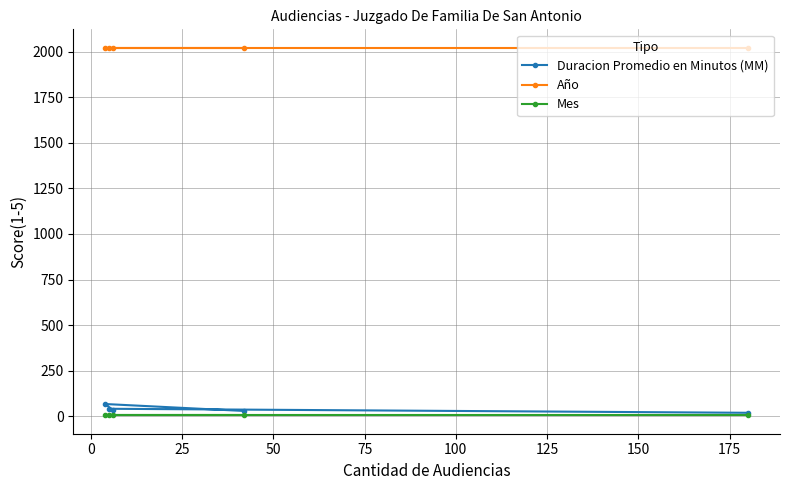

At how many categories does at least one series exceed 635?

5